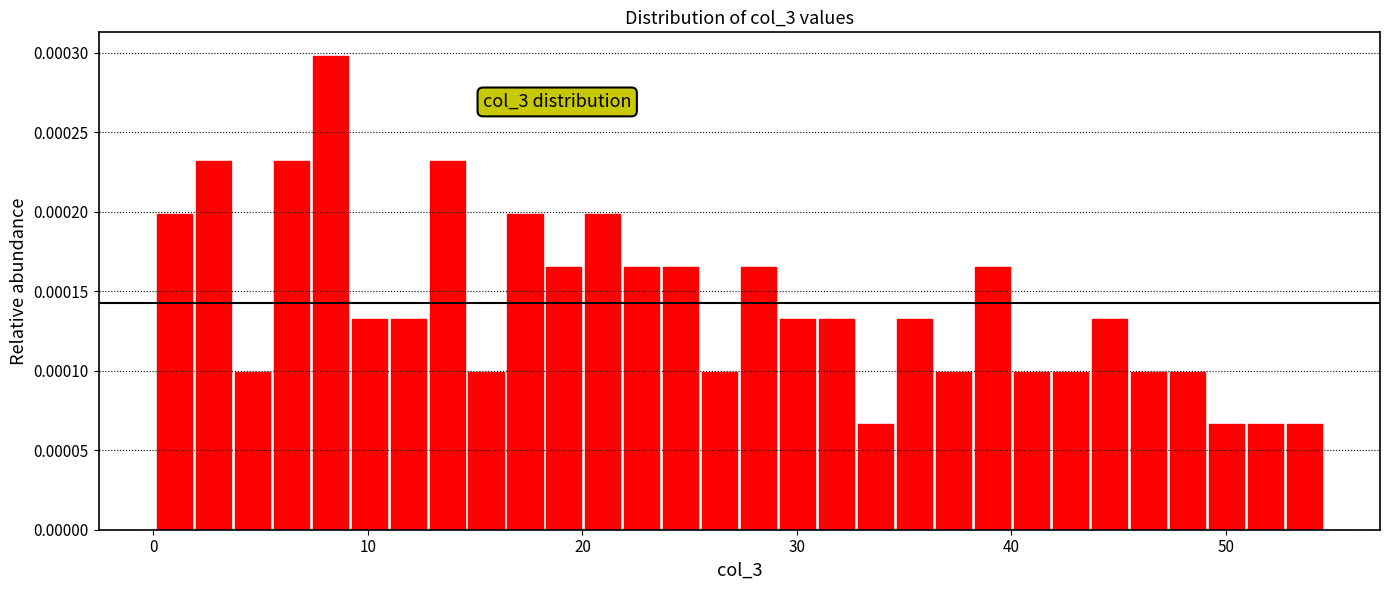

Read against the x-axis, roughly where is the centre of the tallest bar?

8